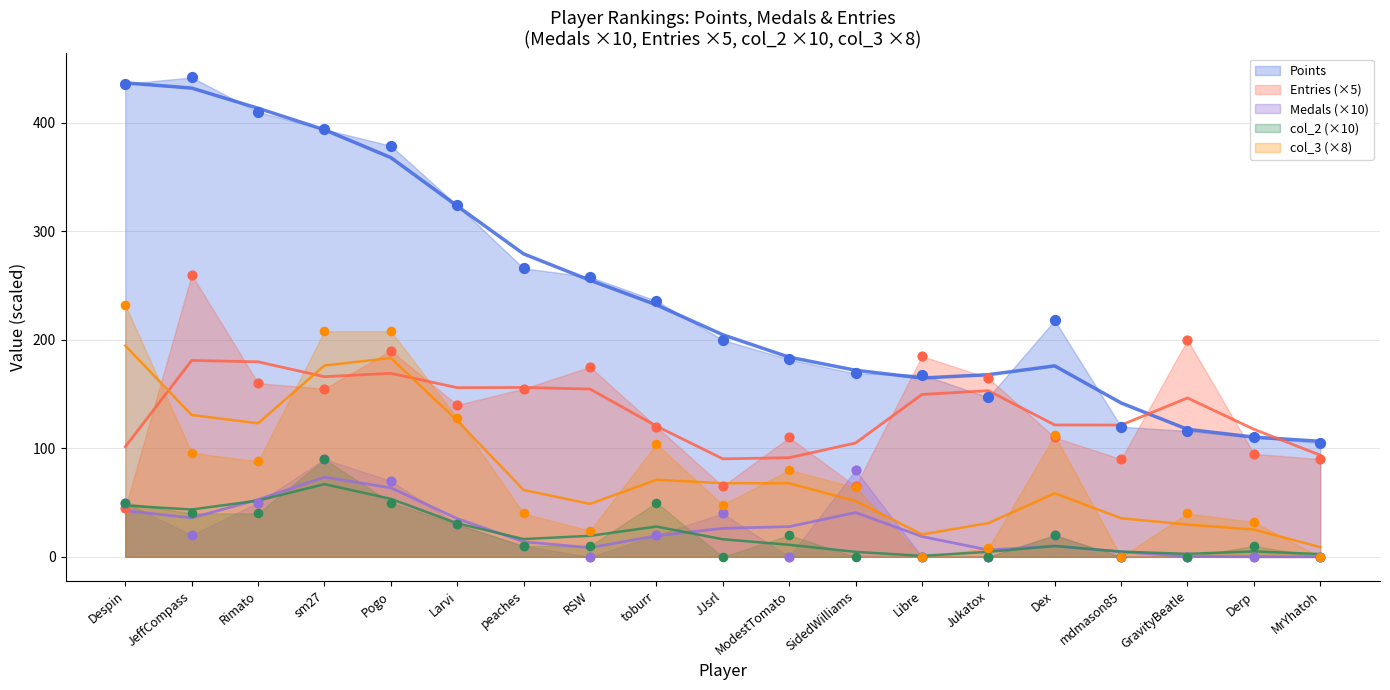

Which series has the widest spread of Y values?

Points